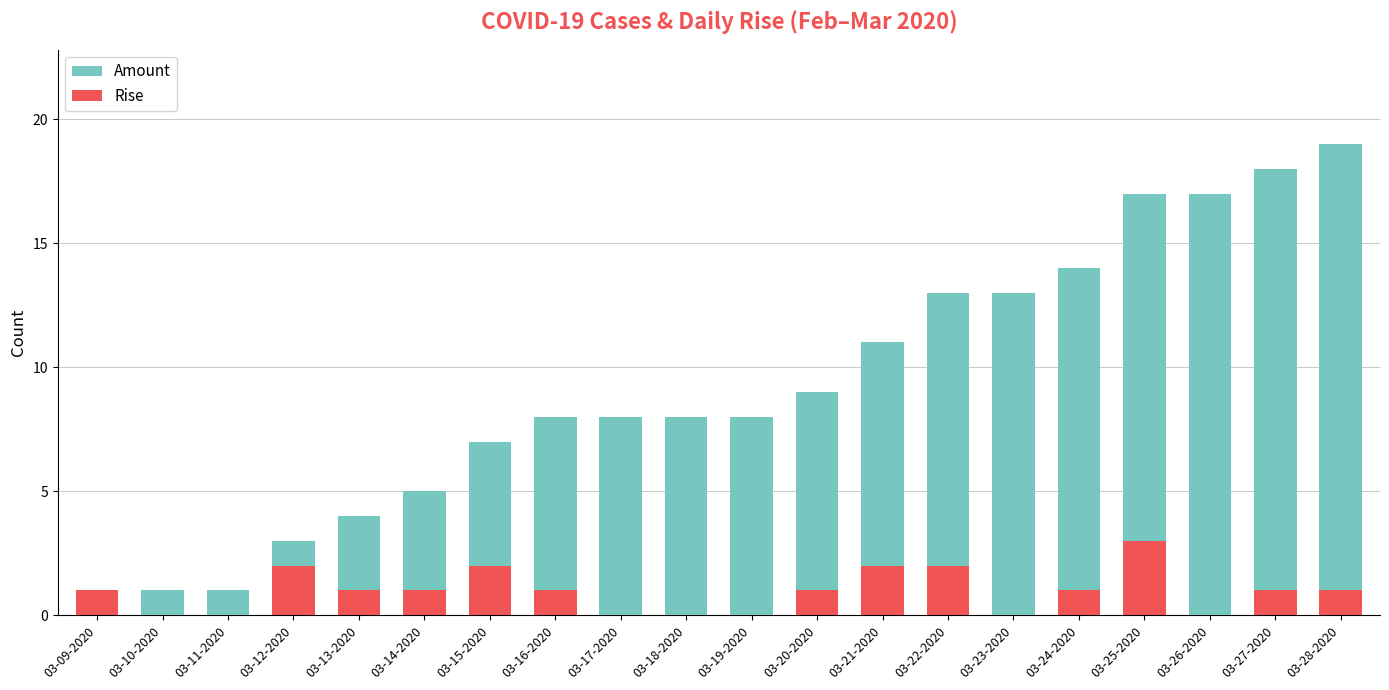

How many groups of bars are there?

20